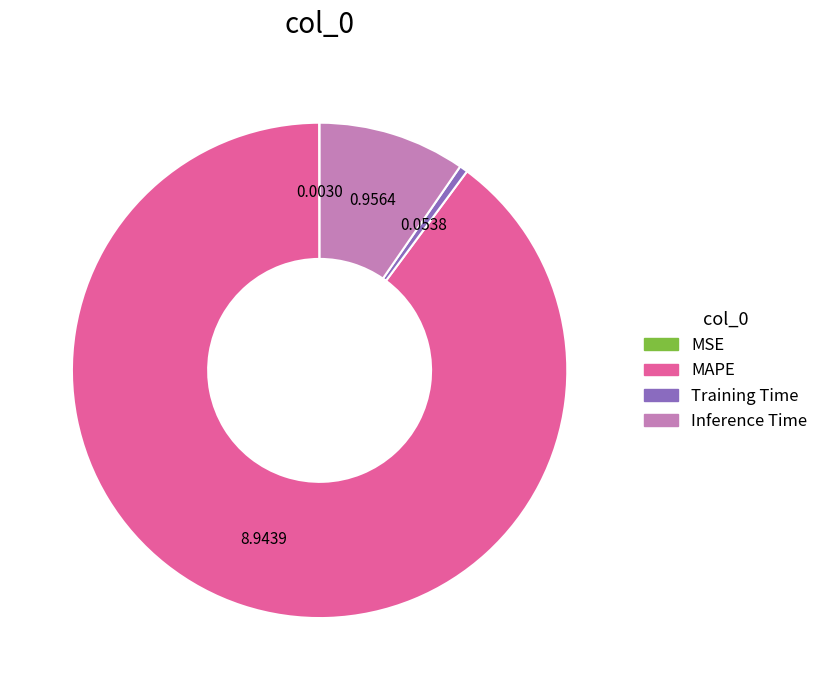

Which category has the biggest portion of the pie?

MAPE